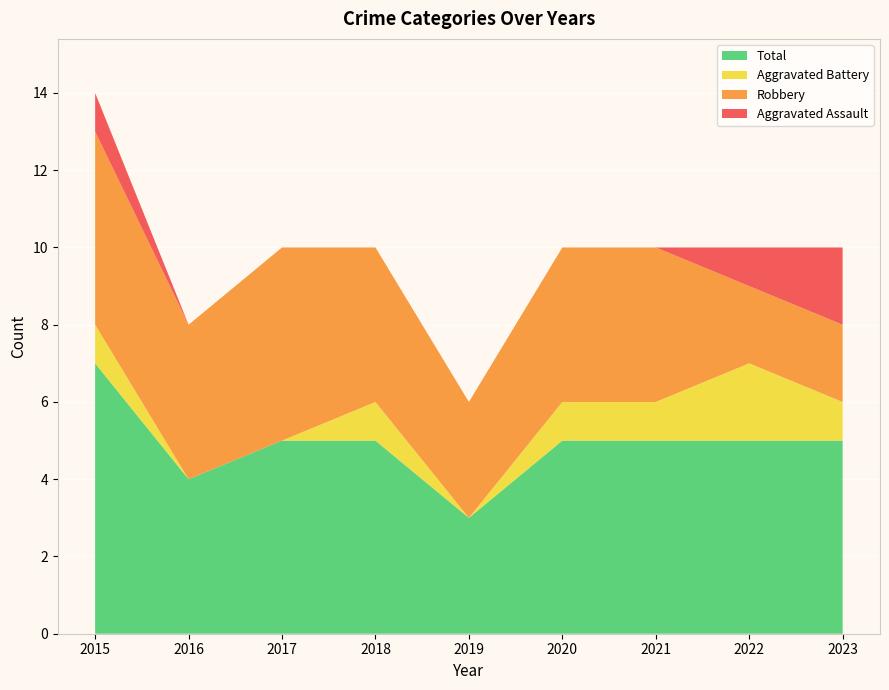

Reading left to right, transcribe all the data shown in this chart.

Aggravated Assault: 1	0	0	0	0	0	0	1	2
Aggravated Battery: 1	0	0	1	0	1	1	2	1
Robbery: 5	4	5	4	3	4	4	2	2
Total: 7	4	5	5	3	5	5	5	5